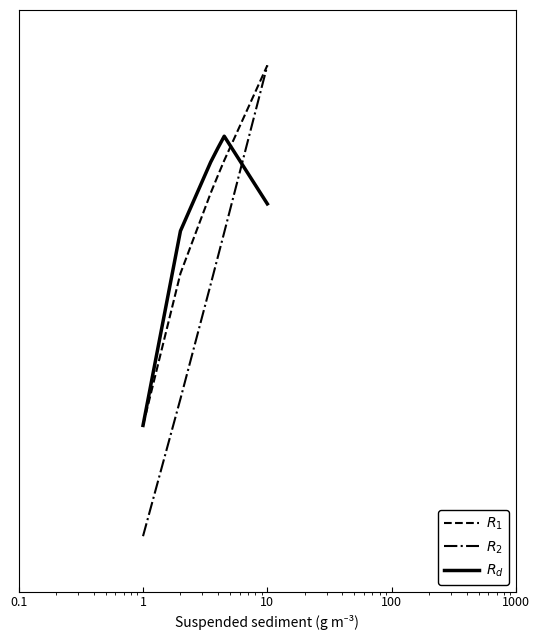

Reading right to left, what are all the values shown in this chart?

$R_1$: 0.9	0.8	0.8	0.7	0.6	0.3
$R_2$: 0.9	0.6	0.6	0.6	0.3	0.1
$R_d$: 0.7	0.8	0.8	0.8	0.7	0.3